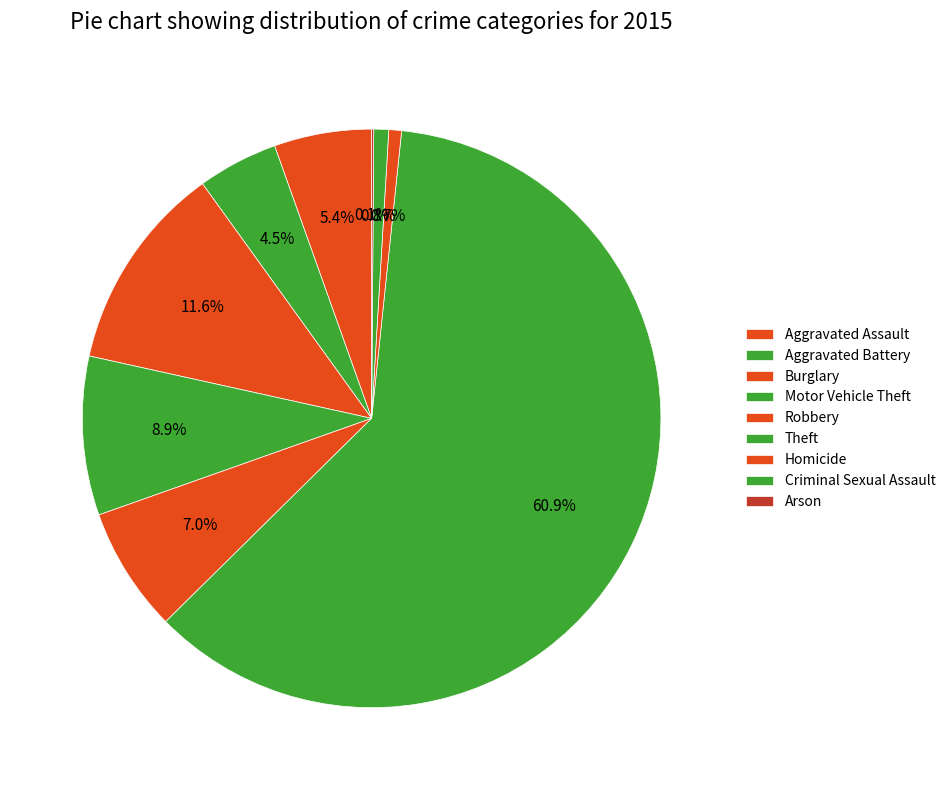

To the nearest percent, what portion does Aggravated Battery represent?

4%